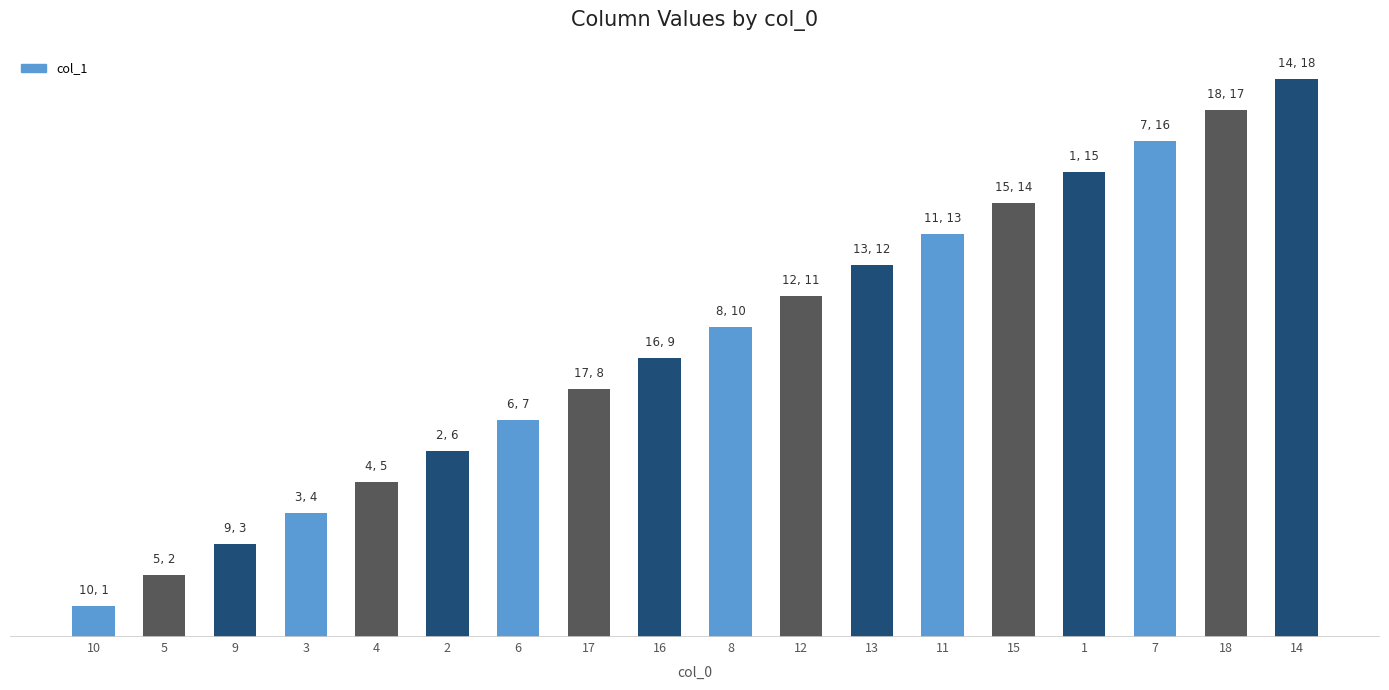

What is the value of the 8th bar from the left?

8